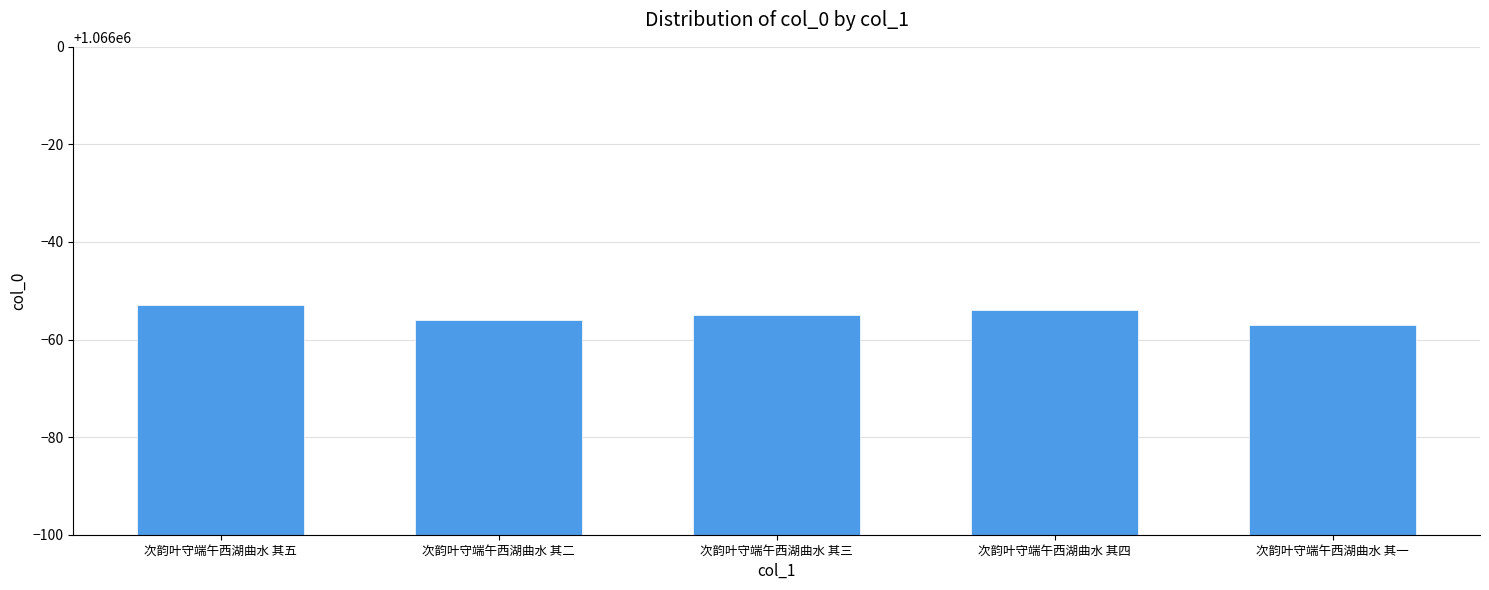

Reading left to right, extract all data points from this chart.

1065947	1065944	1065945	1065946	1065943